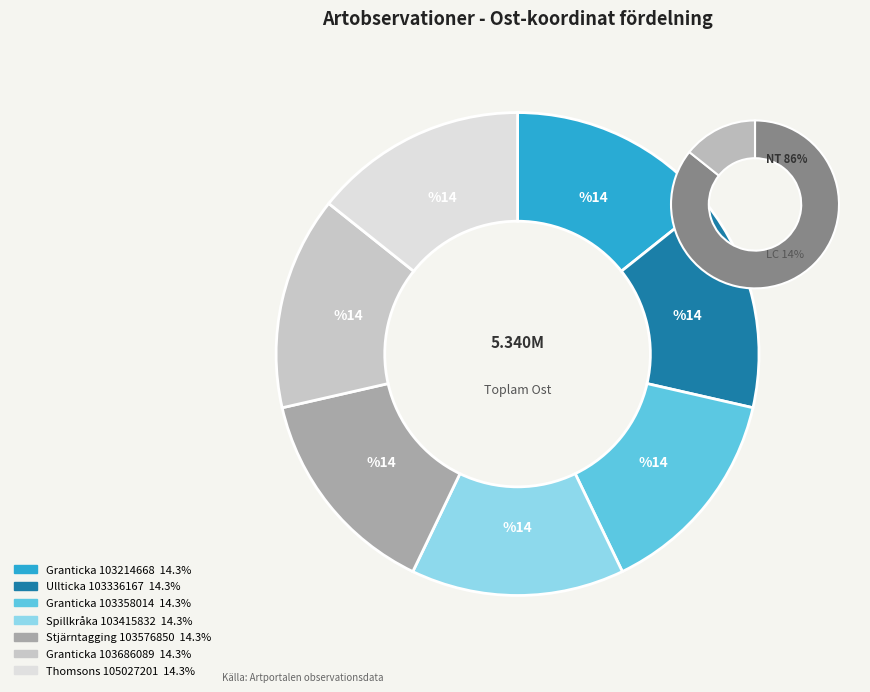

Do Ullticka (103336167) and Granticka (103358014) together represent more than half of the pie?

No